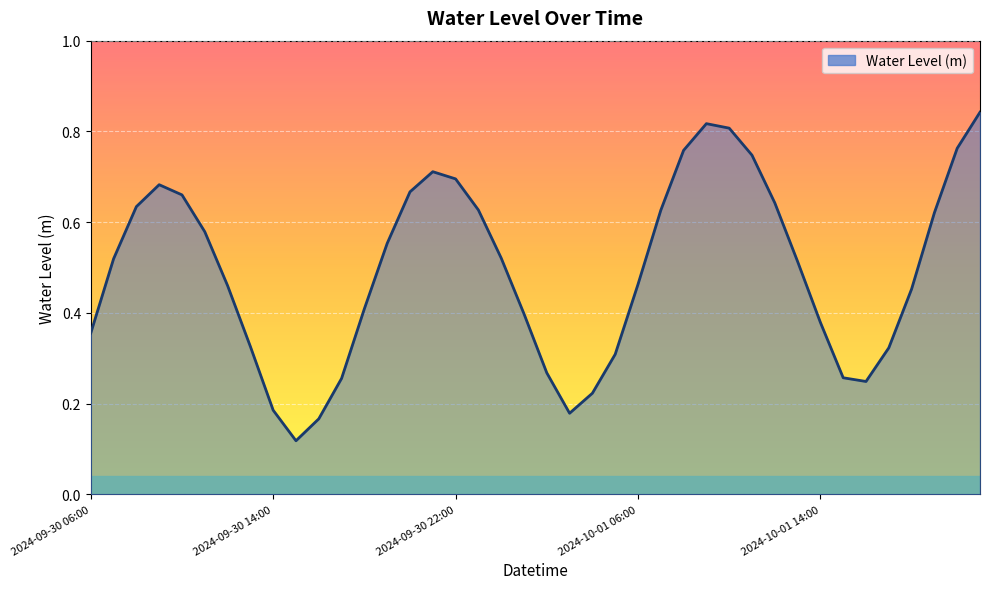

List the labels in order of value, largest first.

39, 27, 28, 38, 26, 29, 15, 16, 2024-10-01 06:00, 14, 2024-10-01 14:00, 30, 2024-09-30 22:00, 17, 25, 37, 5, 13, 18, 2024-09-30 14:00, 31, 24, 6, 36, 12, 19, 32, 2024-09-30 06:00, 7, 35, 23, 20, 33, 11, 34, 22, 8, 21, 10, 9